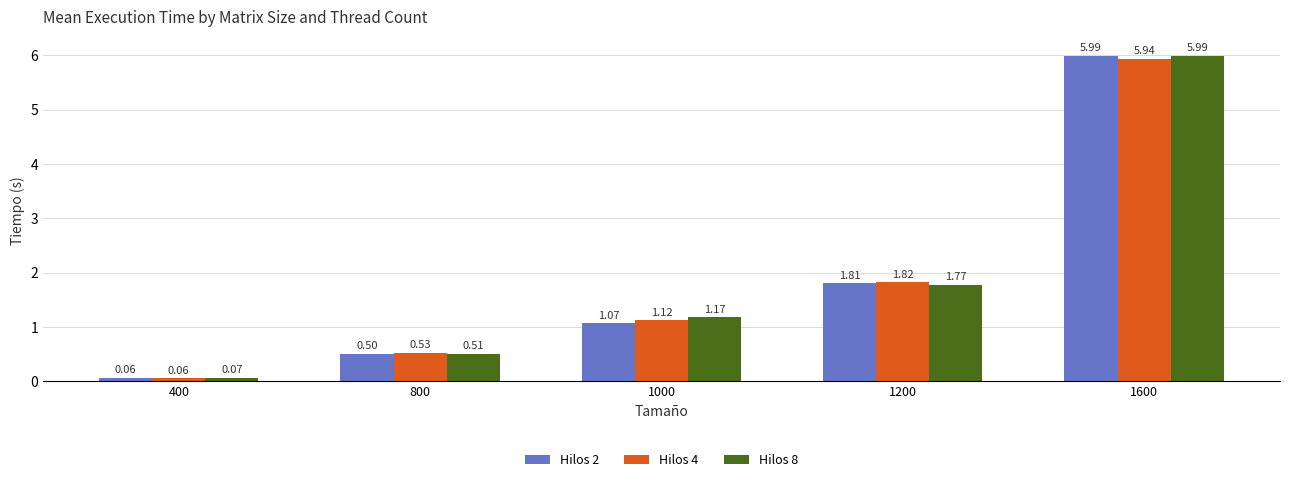

What is the sum of all Hilos 4 values?

9.5